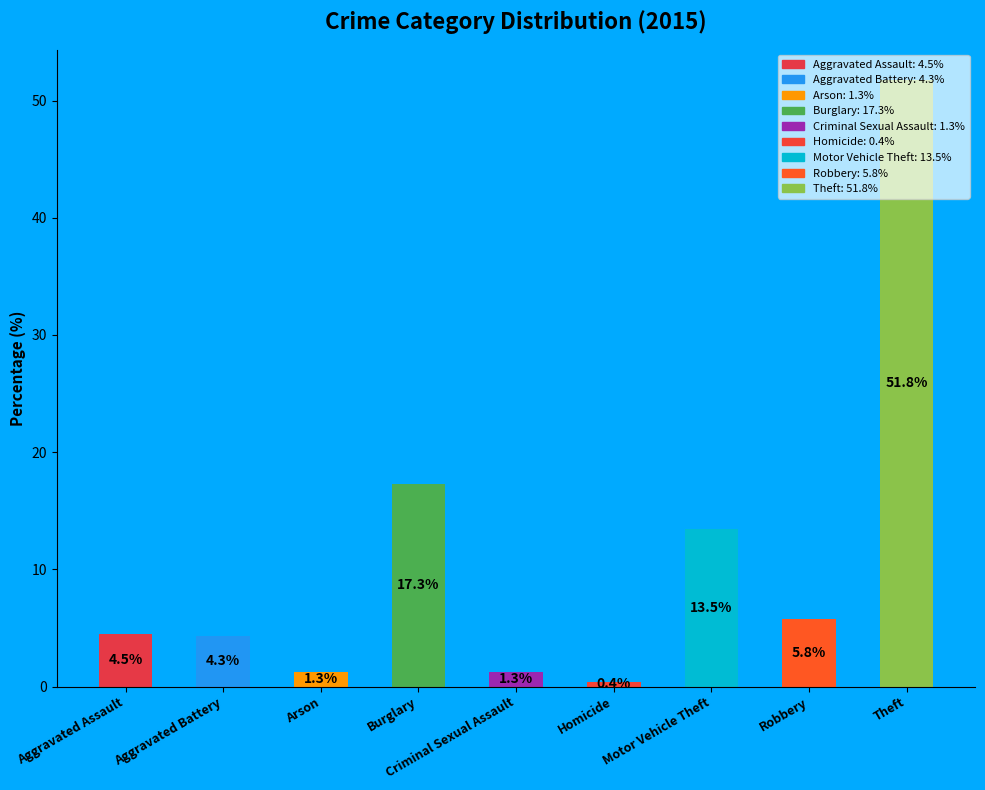

Between Theft and Criminal Sexual Assault, which is larger?

Theft